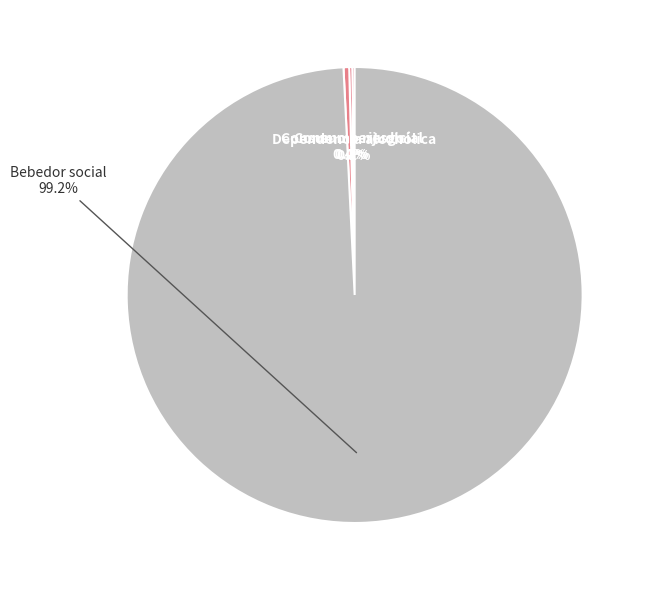

What is the largest slice in the pie chart?

Bebedor social